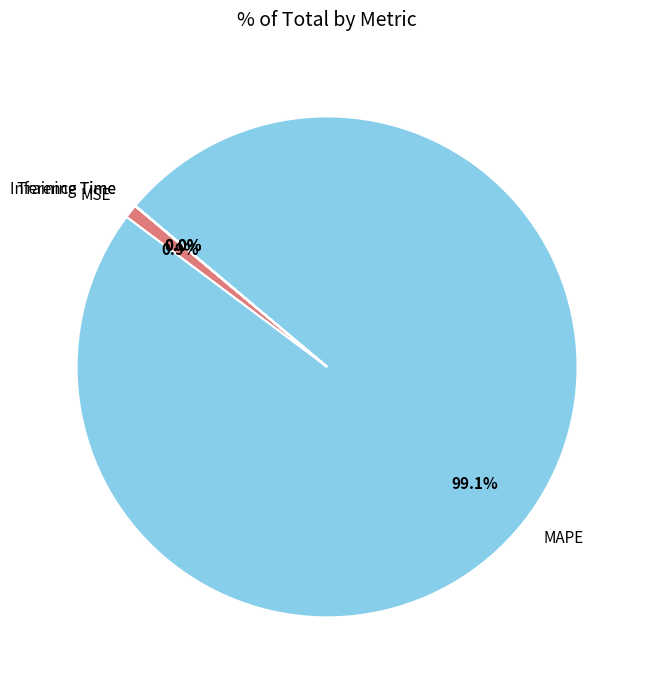

To the nearest percent, what portion does MSE represent?

1%